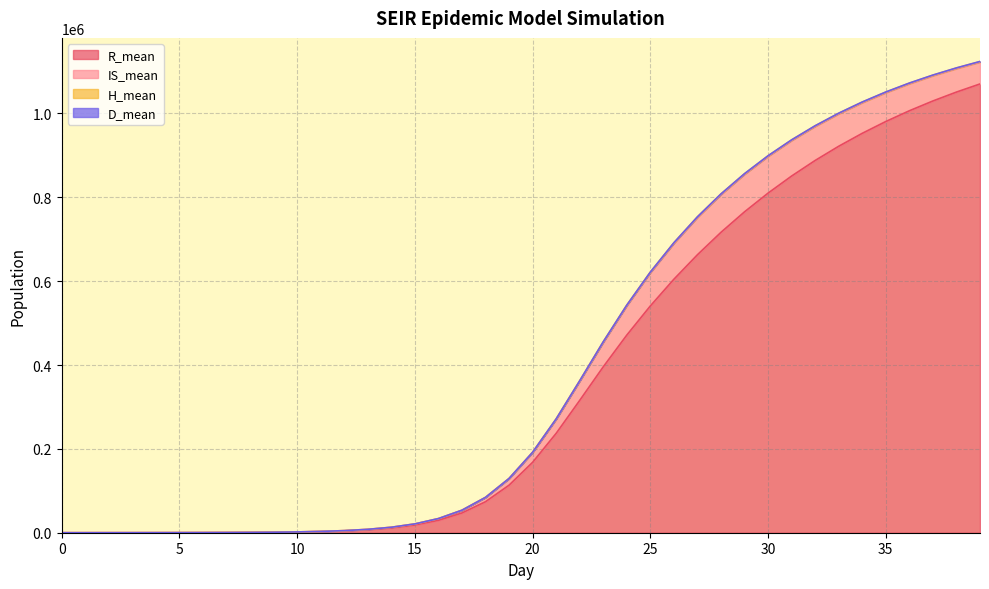

Between 24 and 8, which is larger?

24